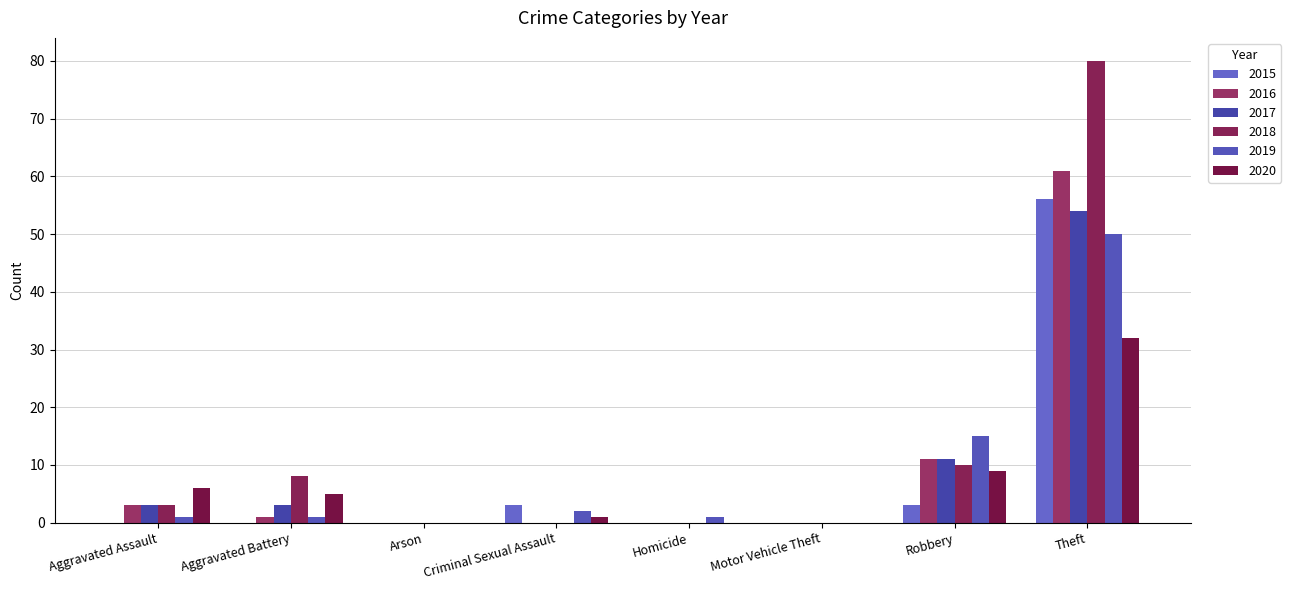

At which label is 2015 closest to 28?

Criminal Sexual Assault